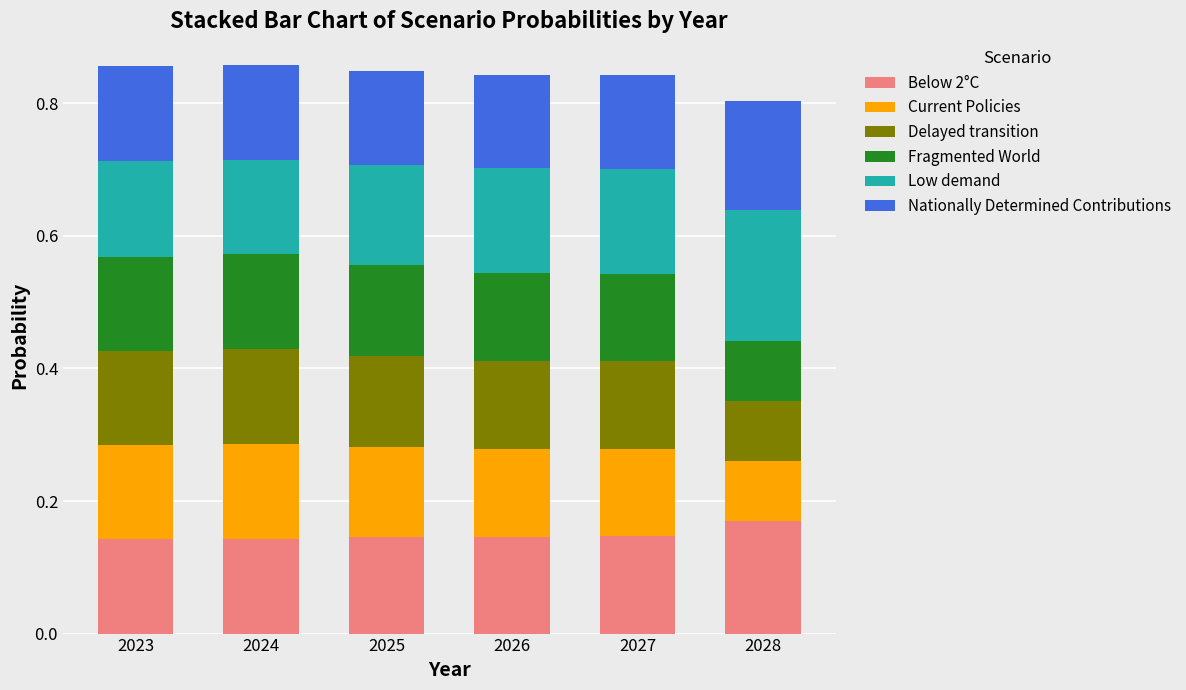

Which category has the highest value in the Below 2°C series?

2028